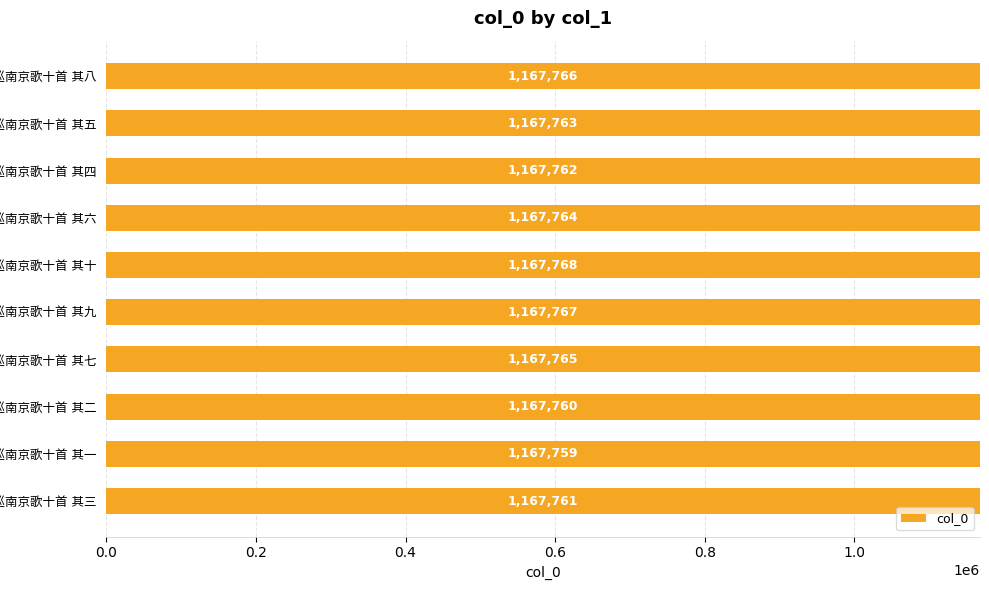

Reading bottom to top, list all the values displayed in this chart.

1167761	1167759	1167760	1167765	1167767	1167768	1167764	1167762	1167763	1167766